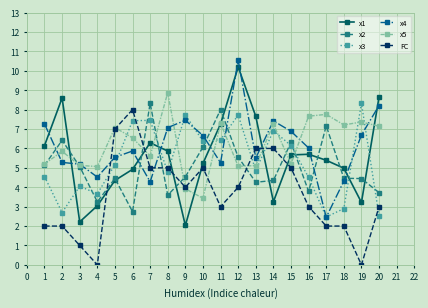

What is the total value across all series at 1?

30.3